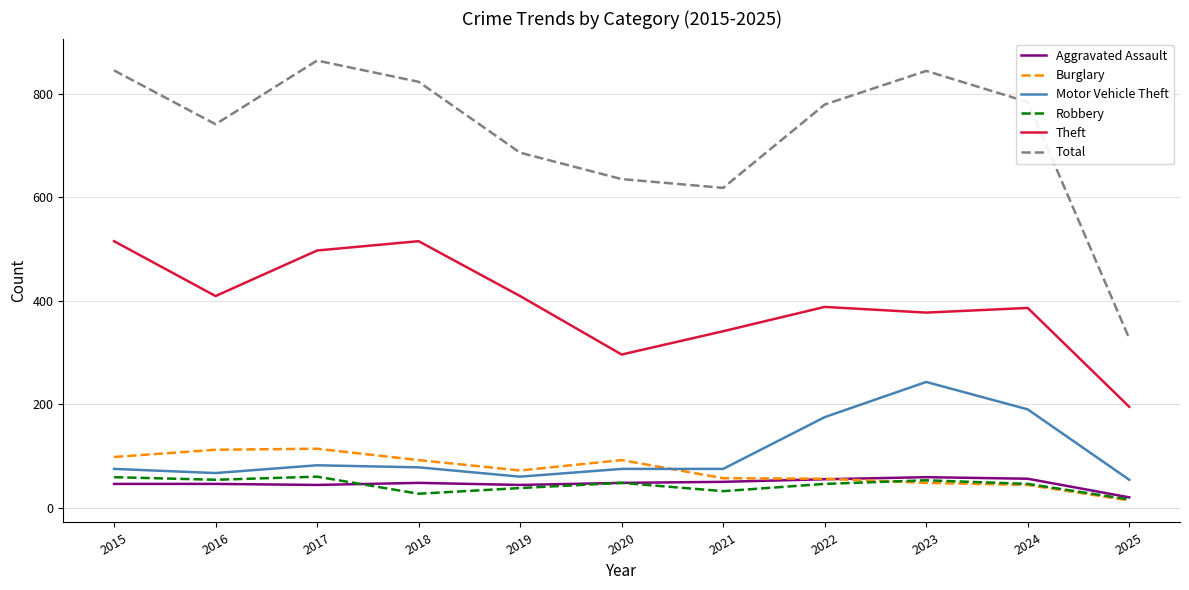

Which label corresponds to the largest value in the chart?

2017